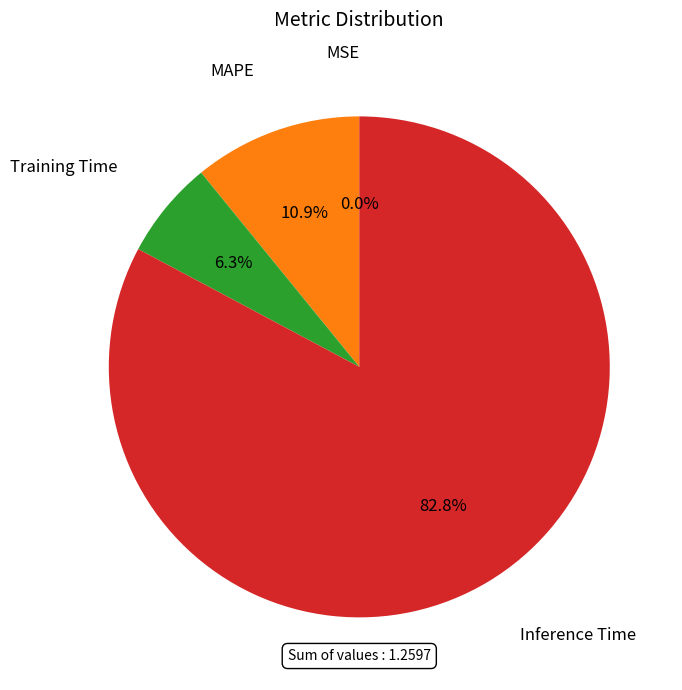

What percentage is the Inference Time slice, to the nearest percent?

83%